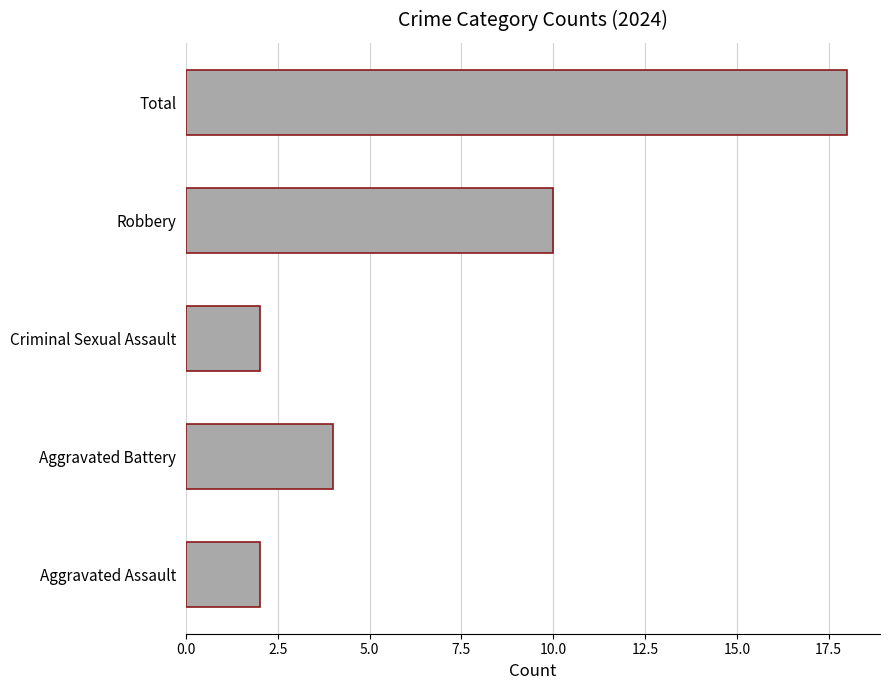

The value at Criminal Sexual Assault is 2. True or false?

True